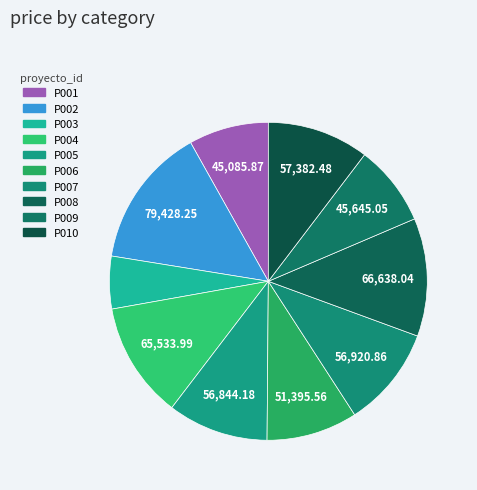

How many slices are in this pie chart?

10